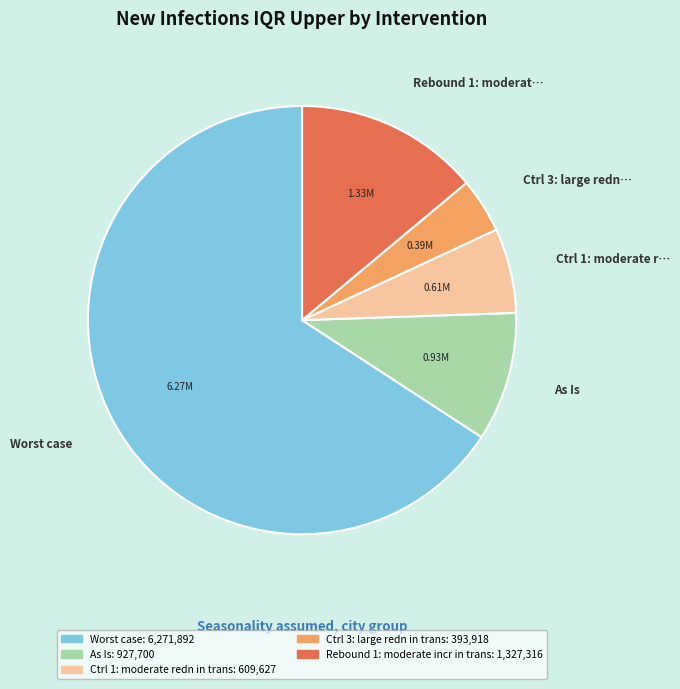

Count the number of slices in the pie.

5